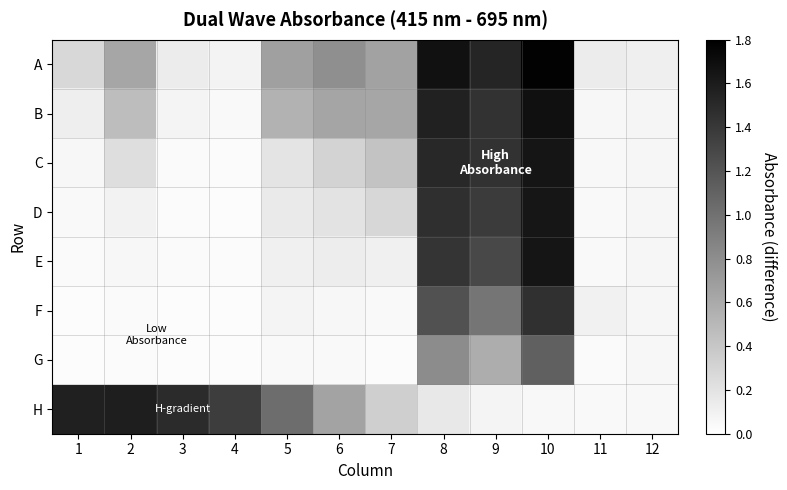

Which series has the widest spread of values?

A